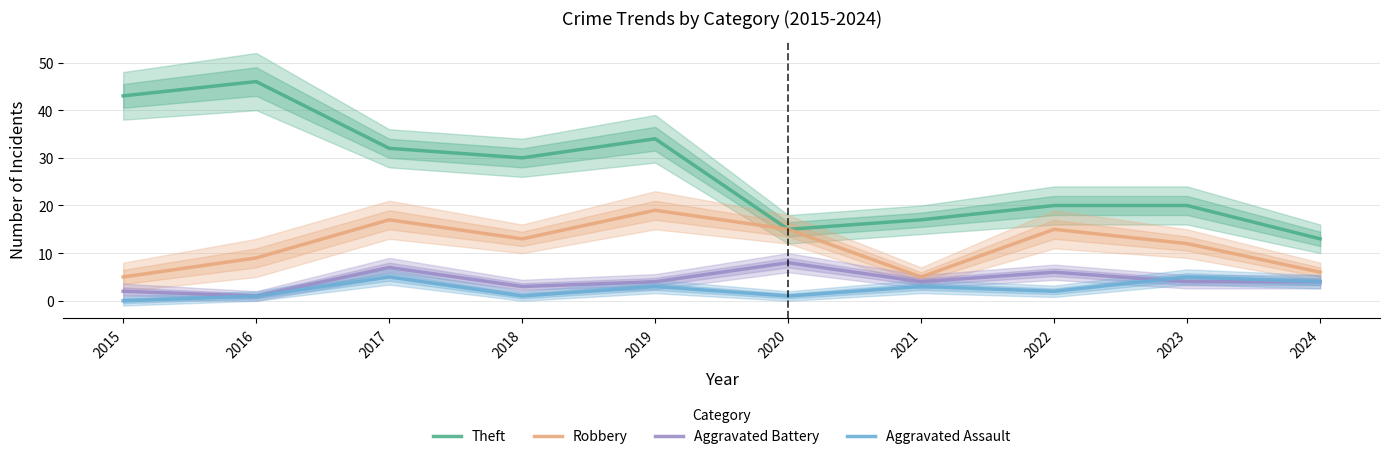

What is the value of the Theft point at the 4th from the left?

30